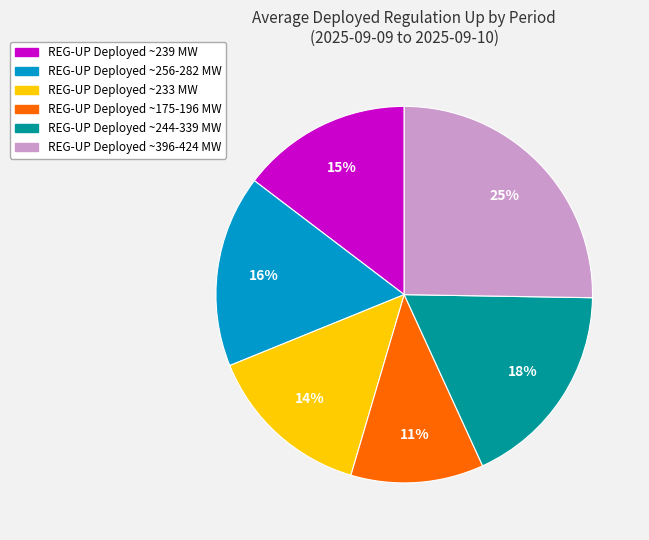

To the nearest percent, what is the difference between the REG-UP Deployed ~244-339 MW and REG-UP Deployed ~239 MW slice percentages?

3%